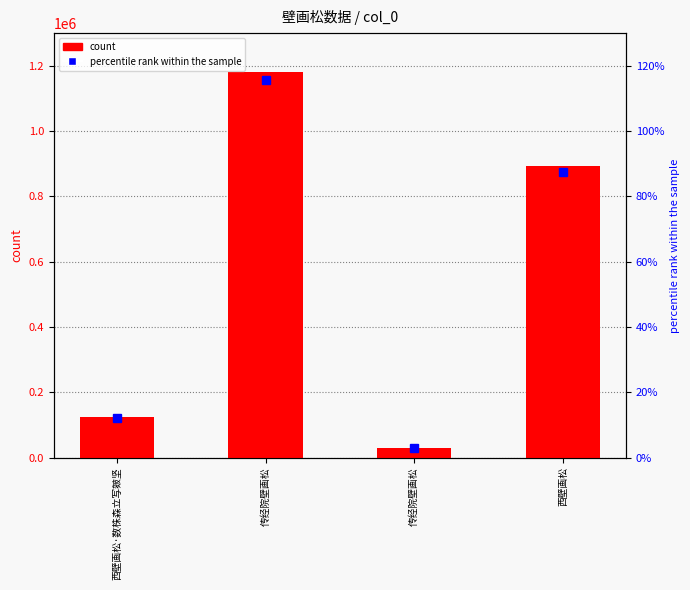

What is the difference between the second highest and minimum values?

860963